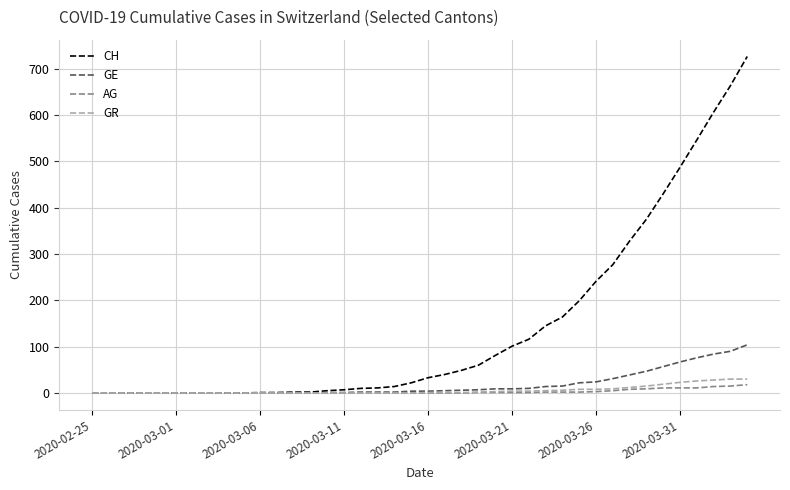

What is the highest value of the GE series?

104